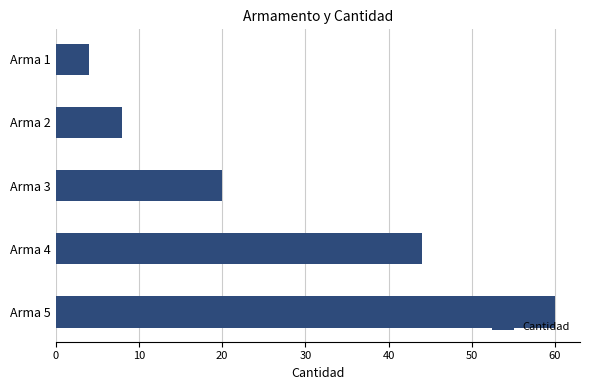

The value at Arma 5 is 60. True or false?

True